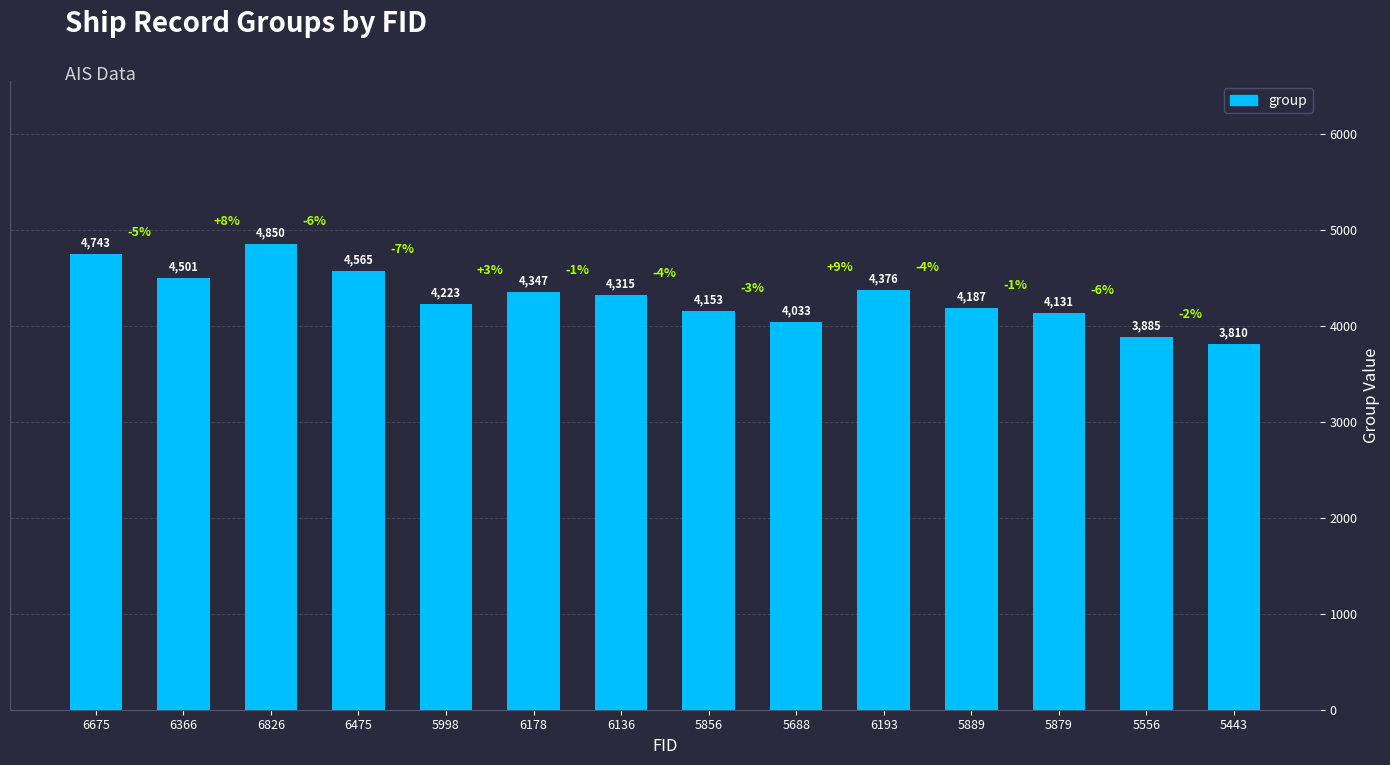

How many data points are less than 4315?

7